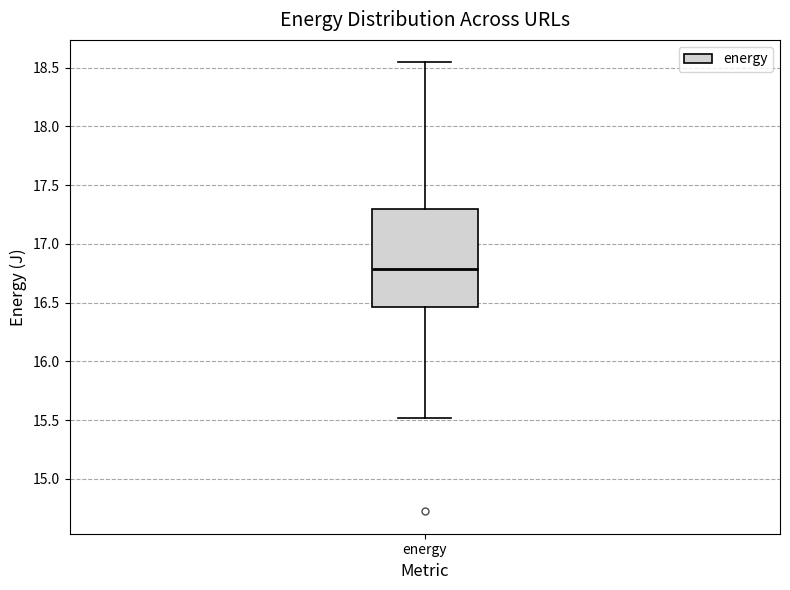

Where does the lower whisker of the box for energy end on the y-axis? The values are not printed on the chart, so give them approximately, as read against the axis.

15.50